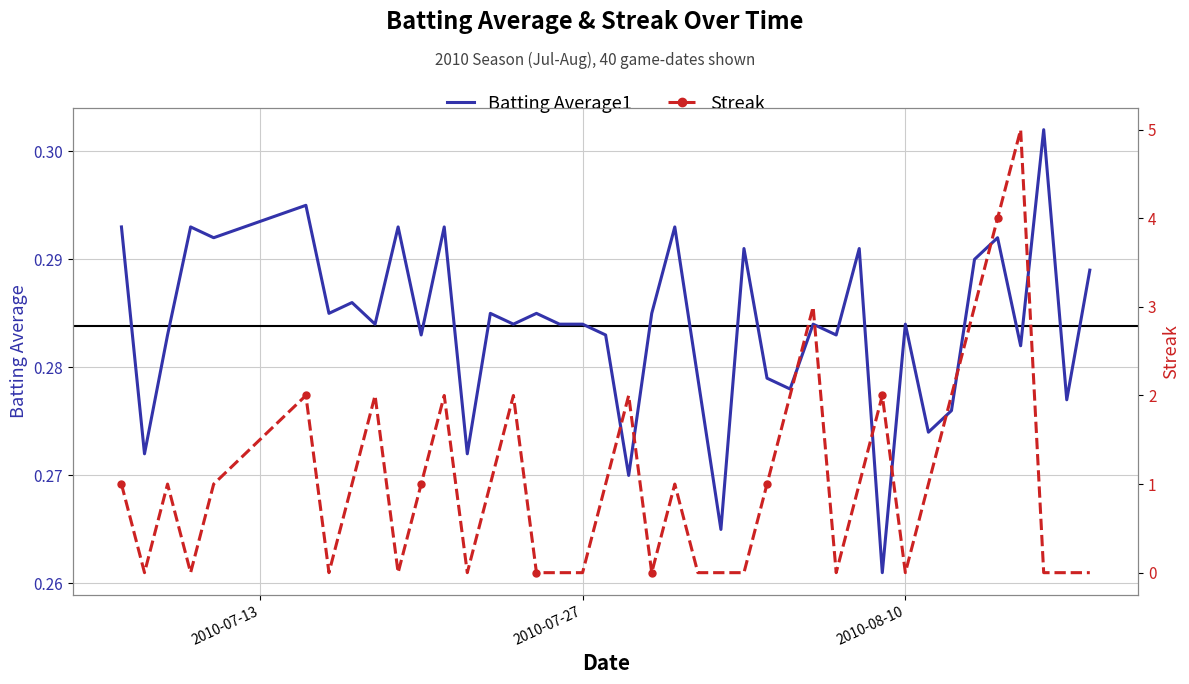

List the series in order of their peak value, highest first.

Streak, Batting Average1